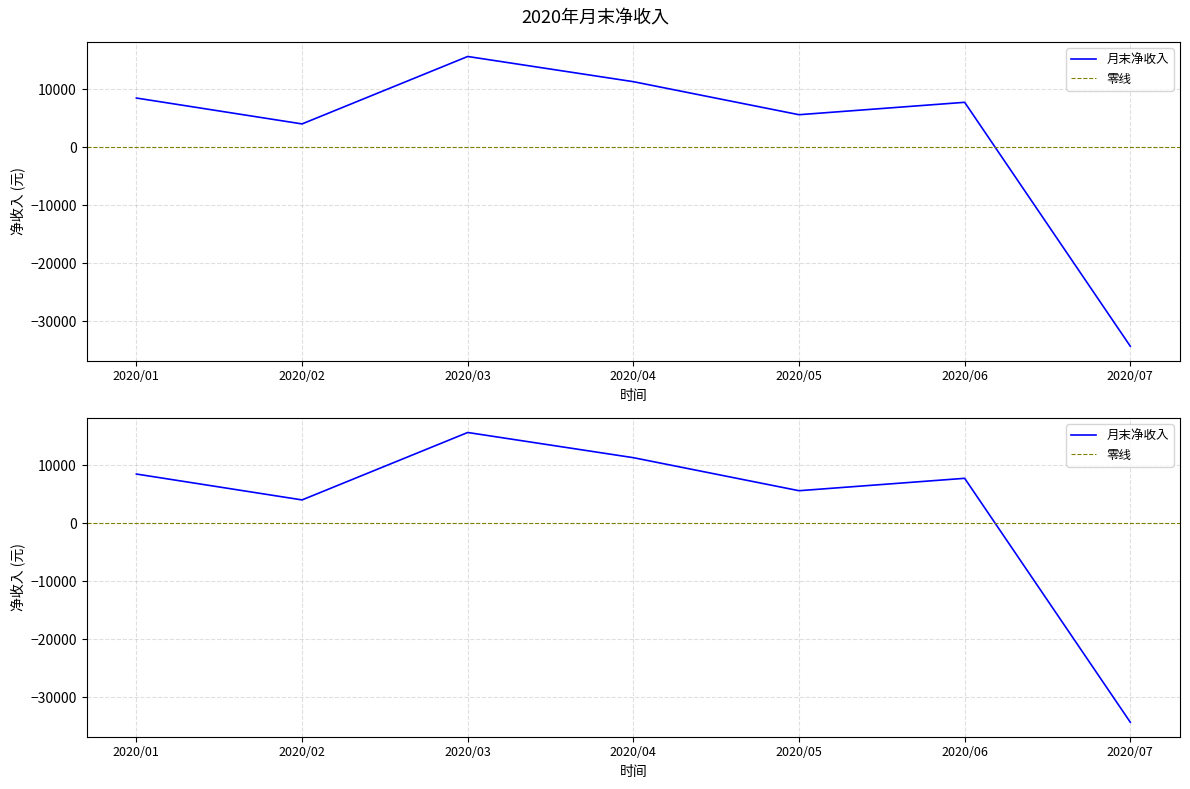

What is the average value?

2650.2